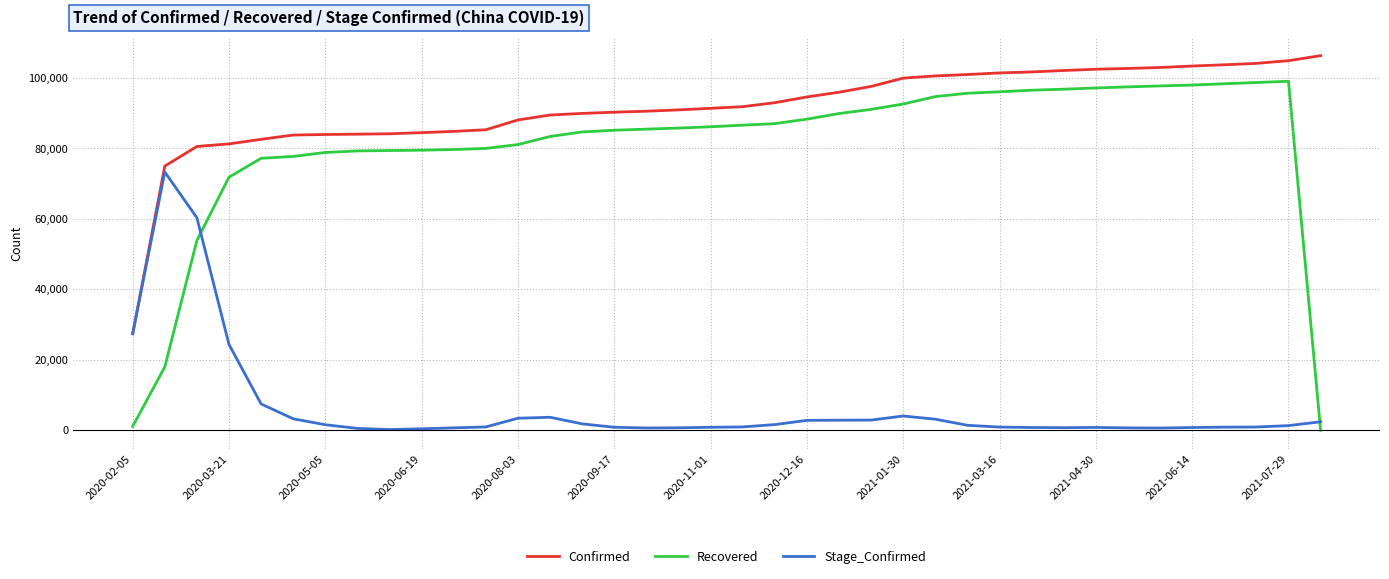

Rank the series by their maximum value, from lowest to highest.

Stage_Confirmed, Recovered, Confirmed